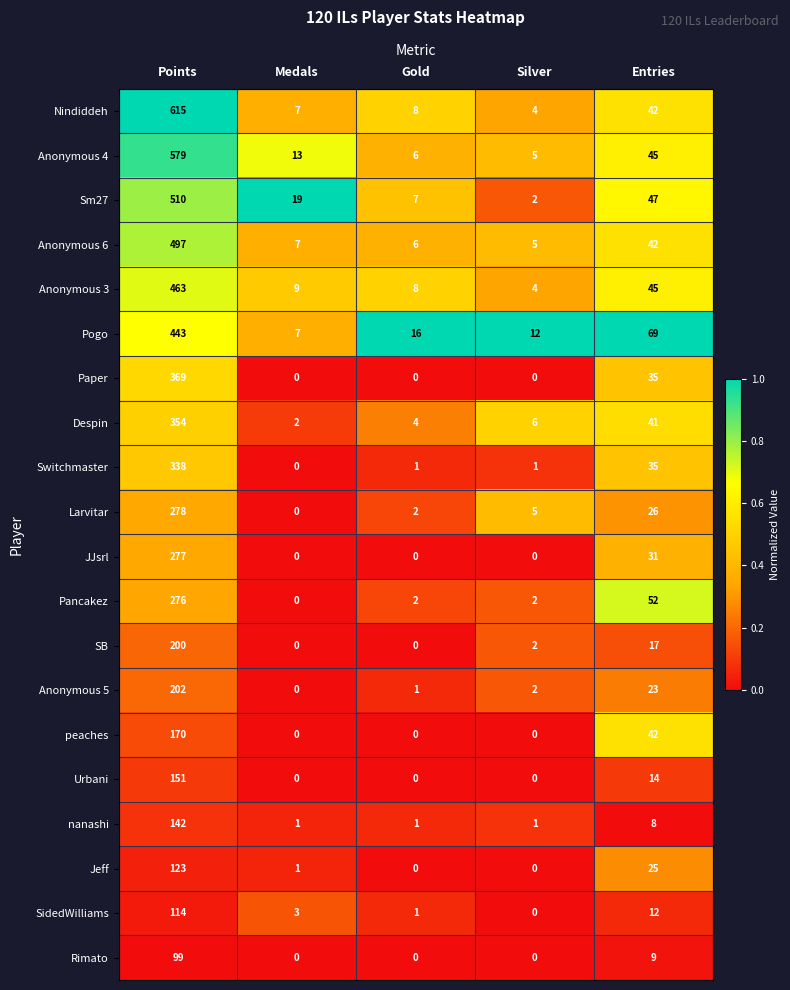

Between Gold and Entries, which series saw the biggest shift?

Pogo